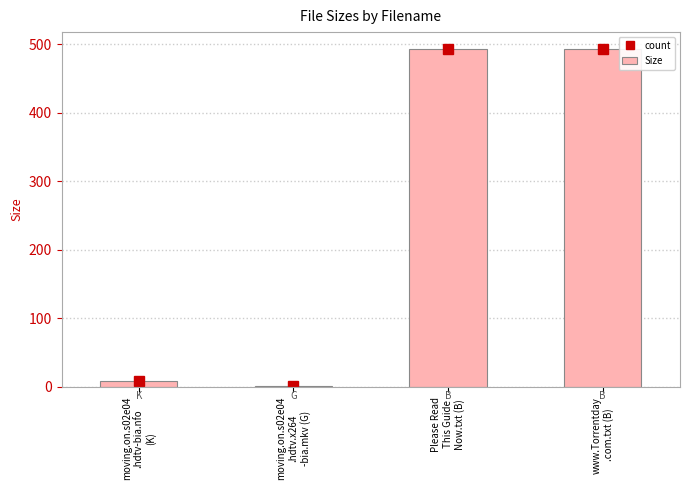

What is the sum of all count values?

995.5